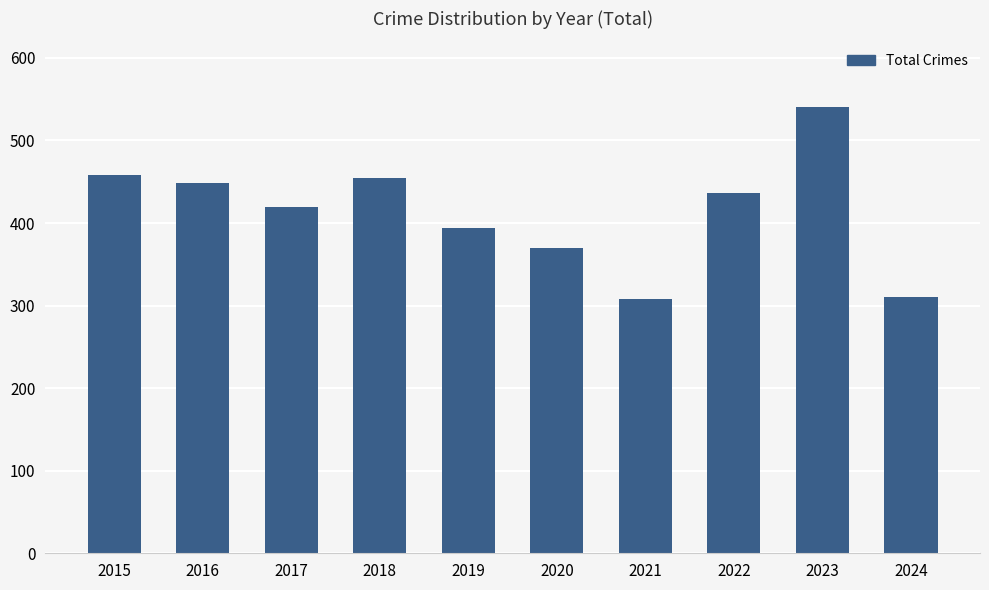

What is the change in value from 2021 to 2023?

+232